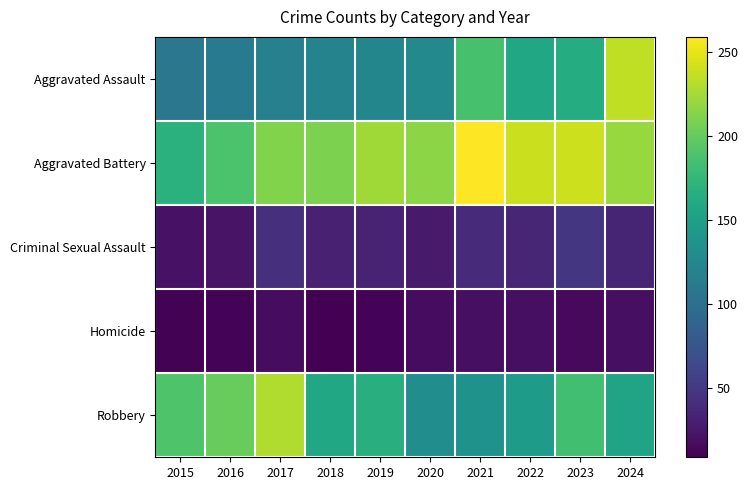

At which category does the chart reach its minimum across all series?

2018